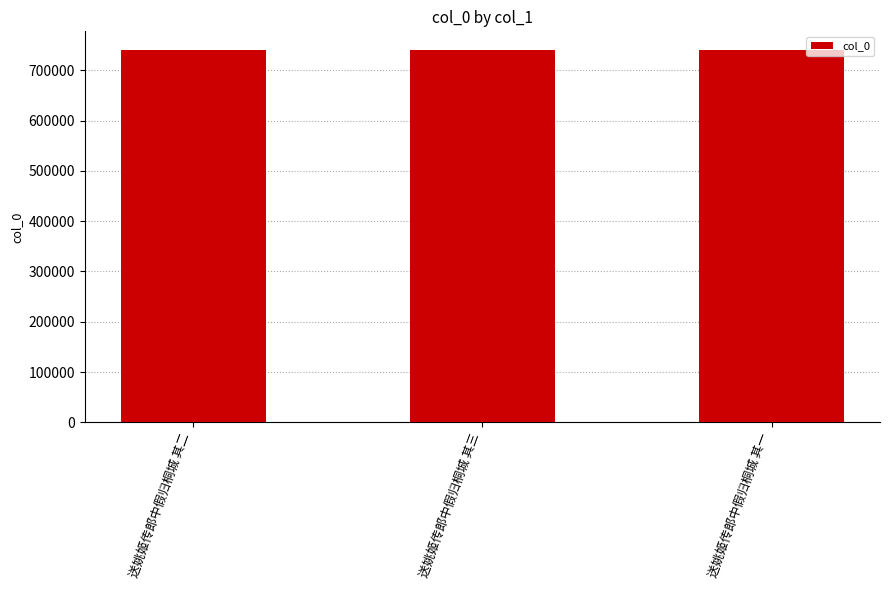

What is the value of the 2nd bar from the left?

740561